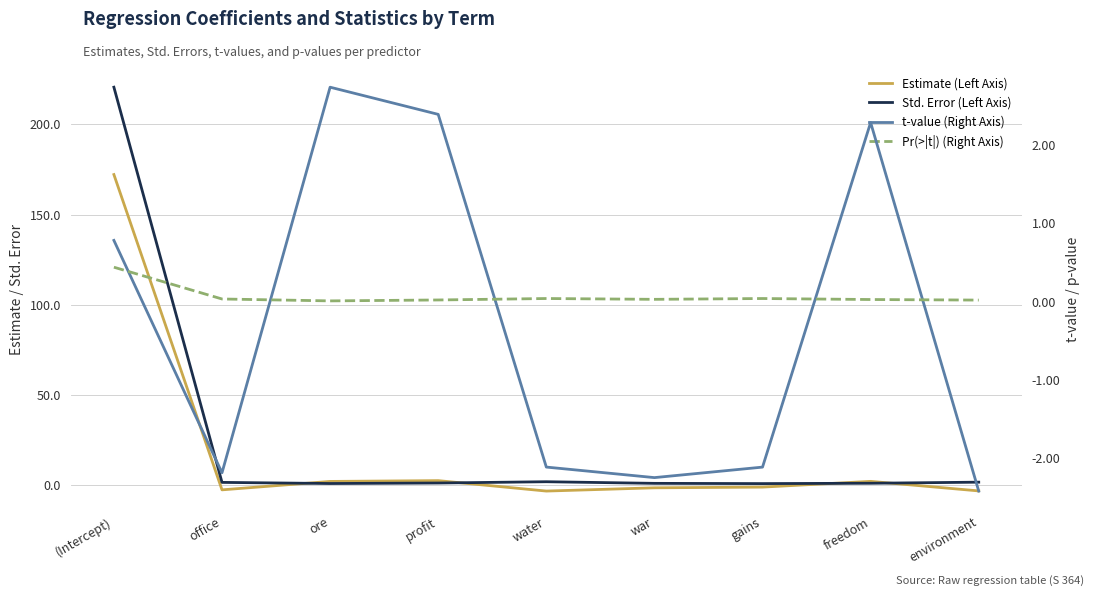

What is the sum of all Pr(>|t|) (Right Axis) values?

0.6